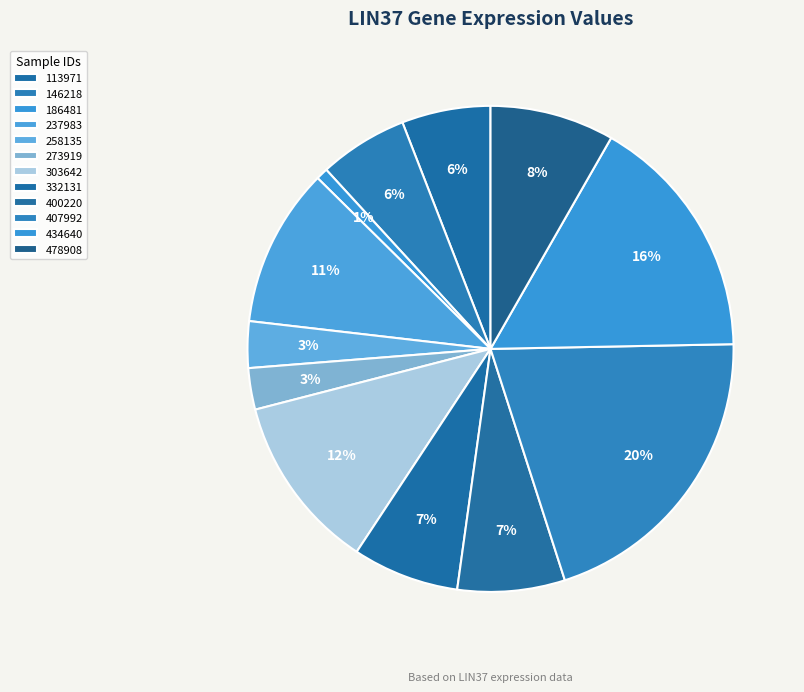

How many segments does this pie chart have?

12